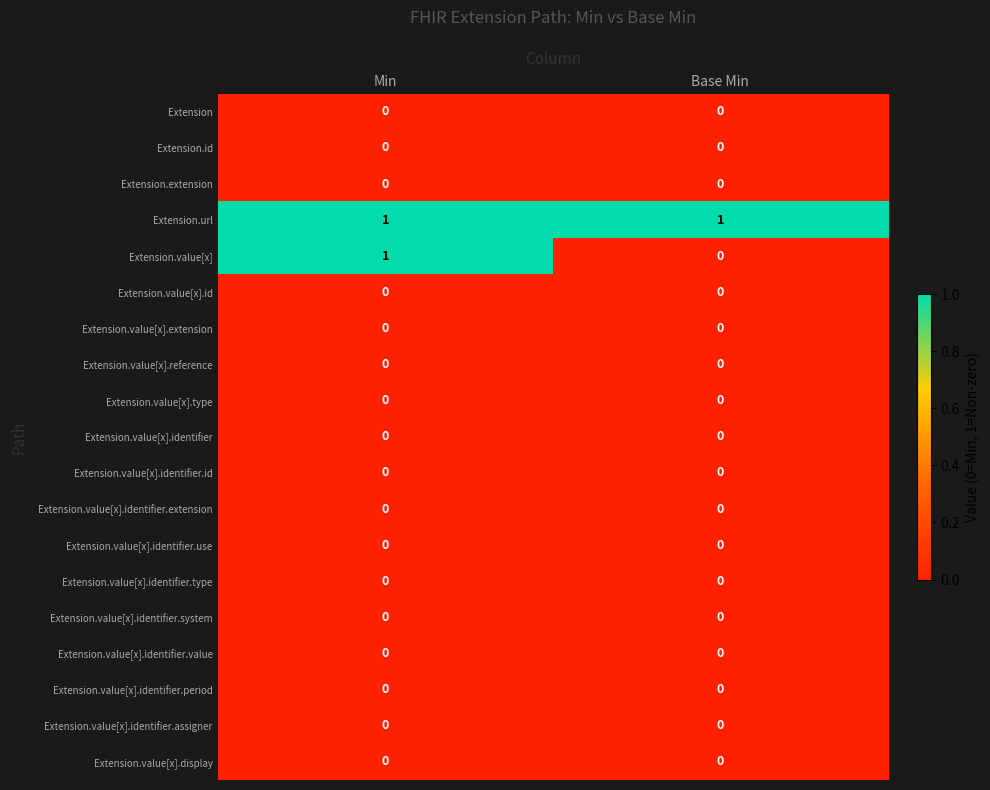

How many categories are shown in the chart?

2